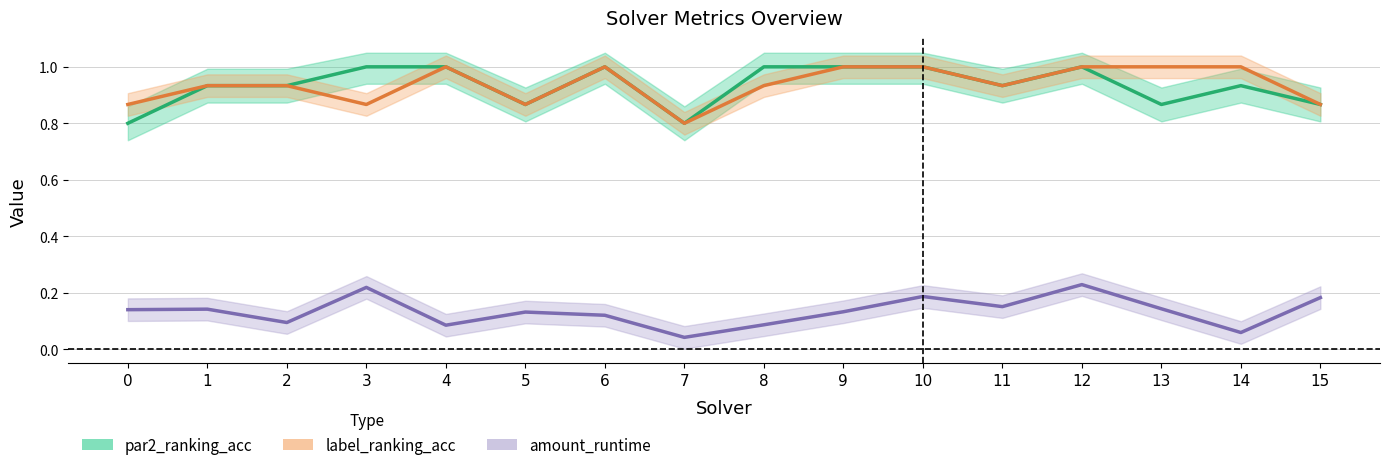

True or false: par2_ranking_acc has a value of 0.4 at 7.

False